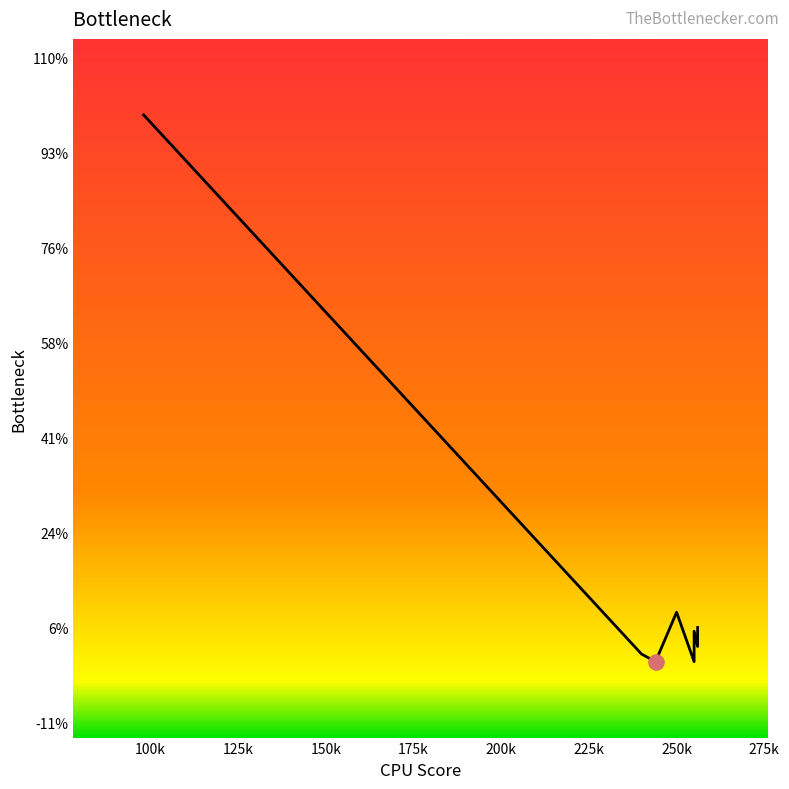

Which has a higher value, 150k or 200k?

150k